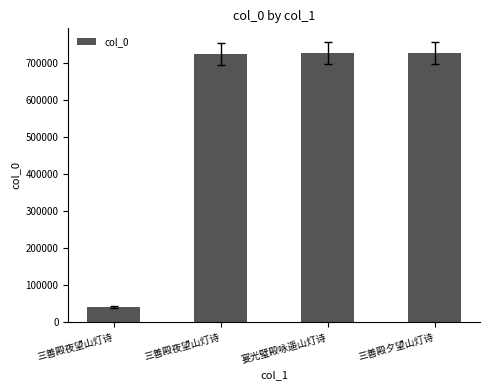

Count the number of categories in the chart.

4